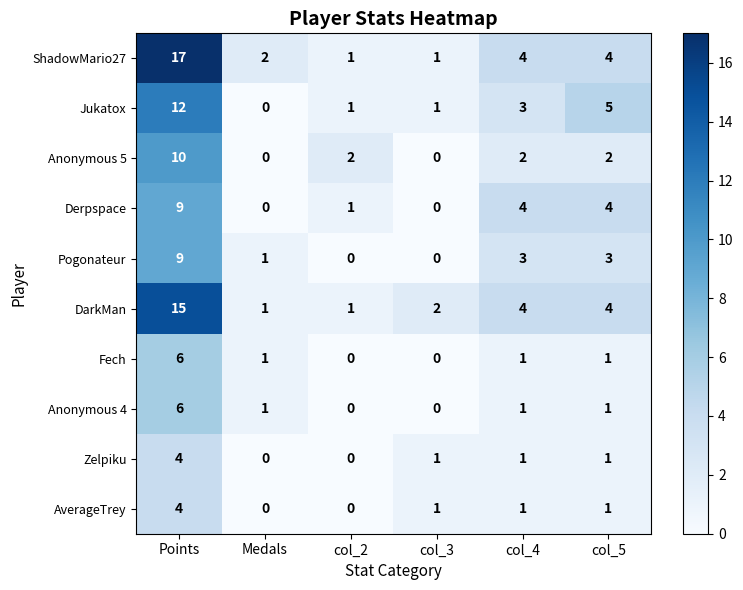

Is it true that ShadowMario27 equals 17 at Points?

True